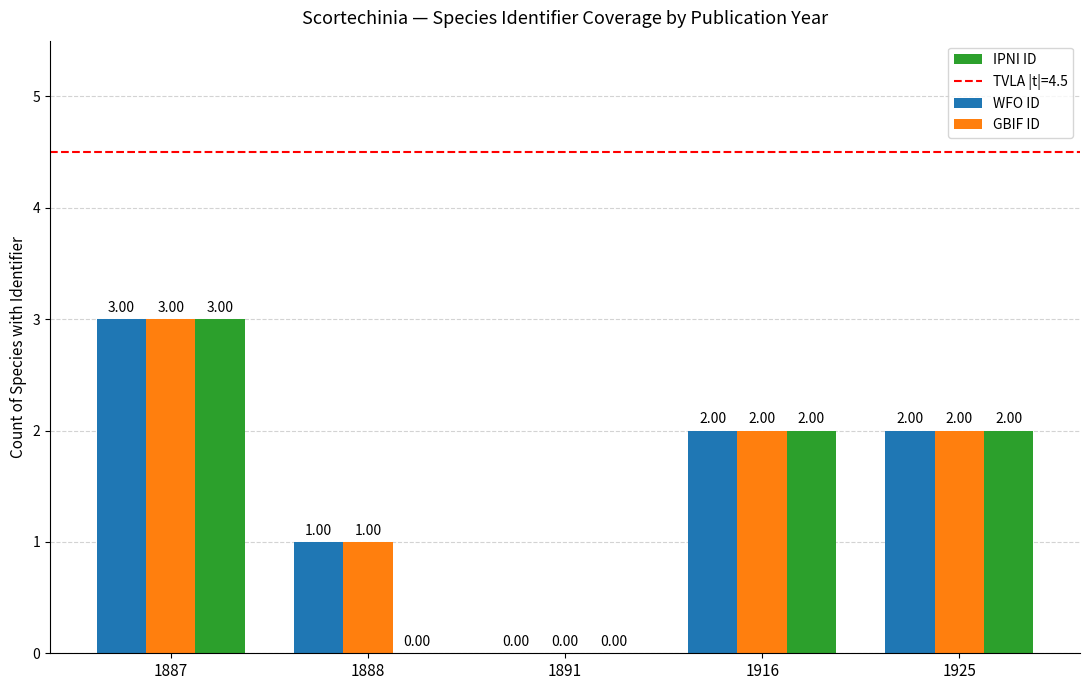

What is the maximum value shown in the chart?

3